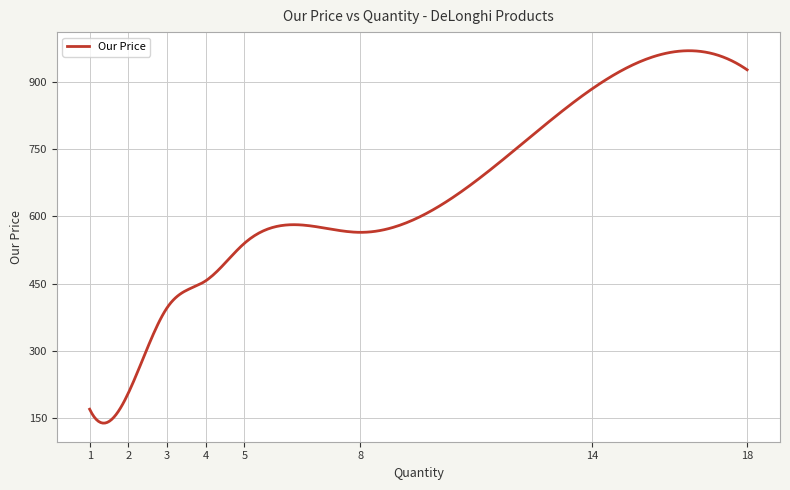

What is the smallest value displayed?

139.0